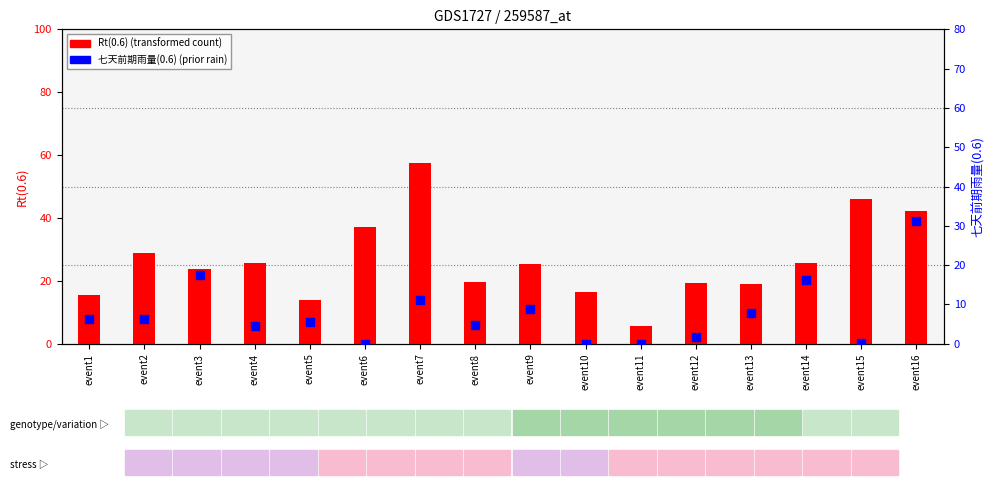

Which series contains the lowest Y value?

七天前期雨量(0.6)